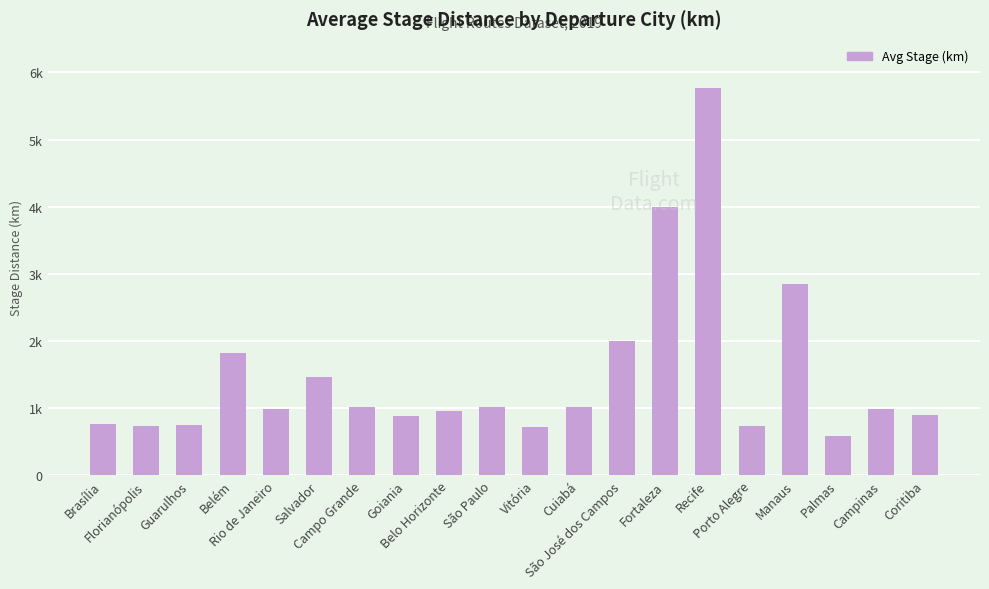

Are the bars horizontal?

No